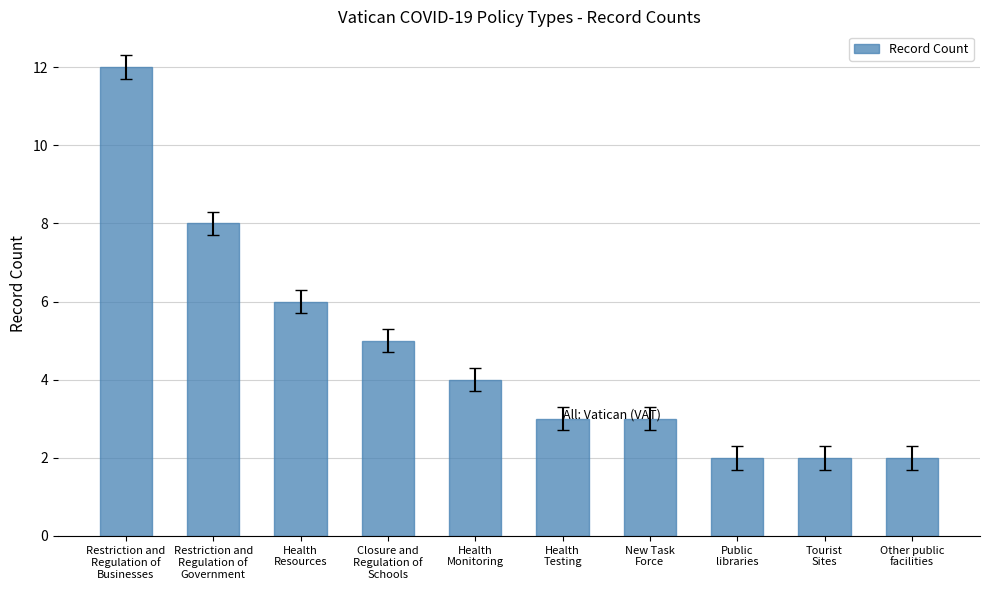

What is the sum of all values?

47